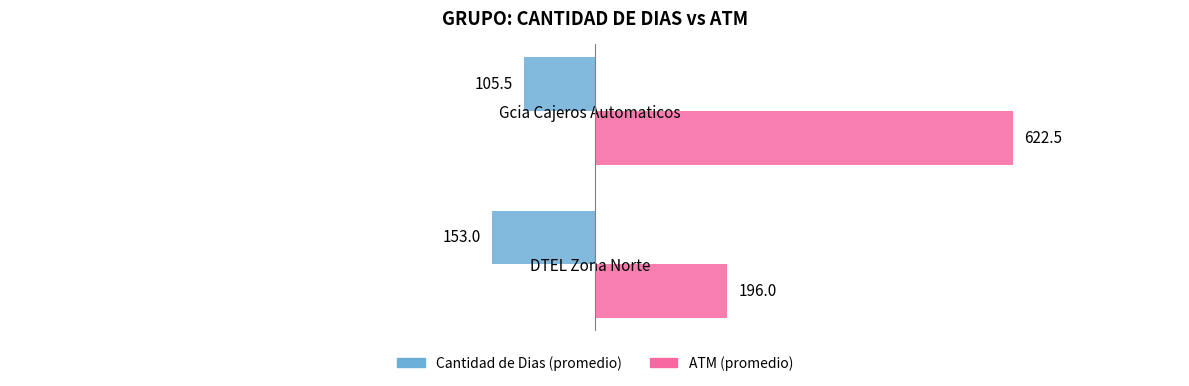

Reading left to right, list all the values displayed in this chart.

Cantidad de Dias (promedio): 153.0	105.5
ATM (promedio): 196.0	622.5